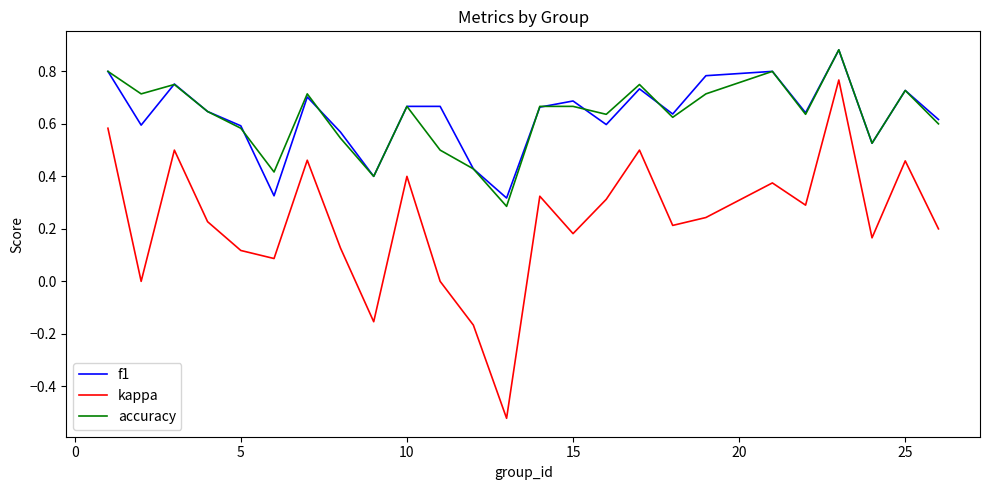

True or false: accuracy and kappa cross at least once.

False